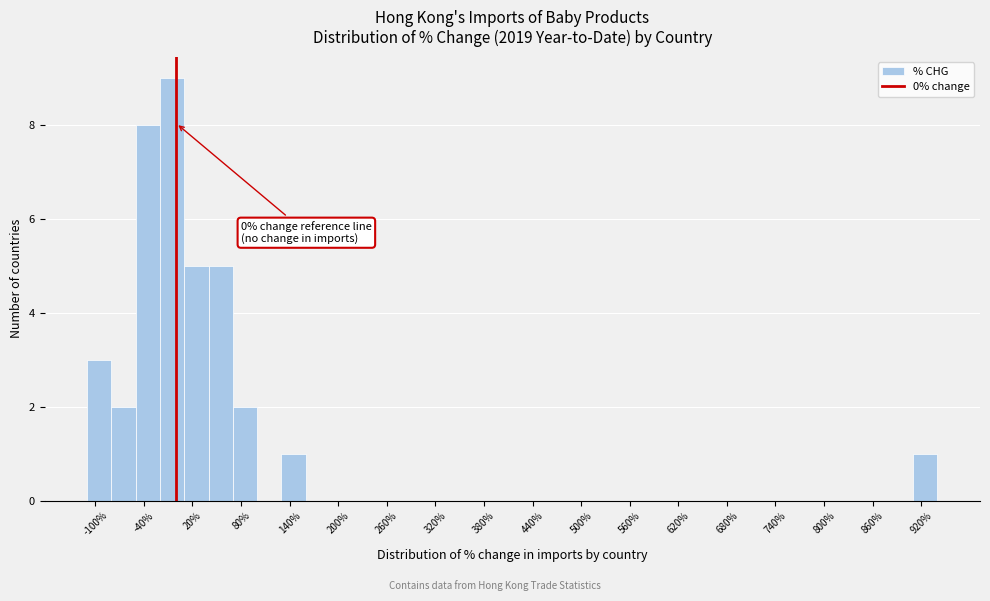

Around what value on the x-axis is the tallest bar? Give the approximate position of its centre, as read against the axis.

0